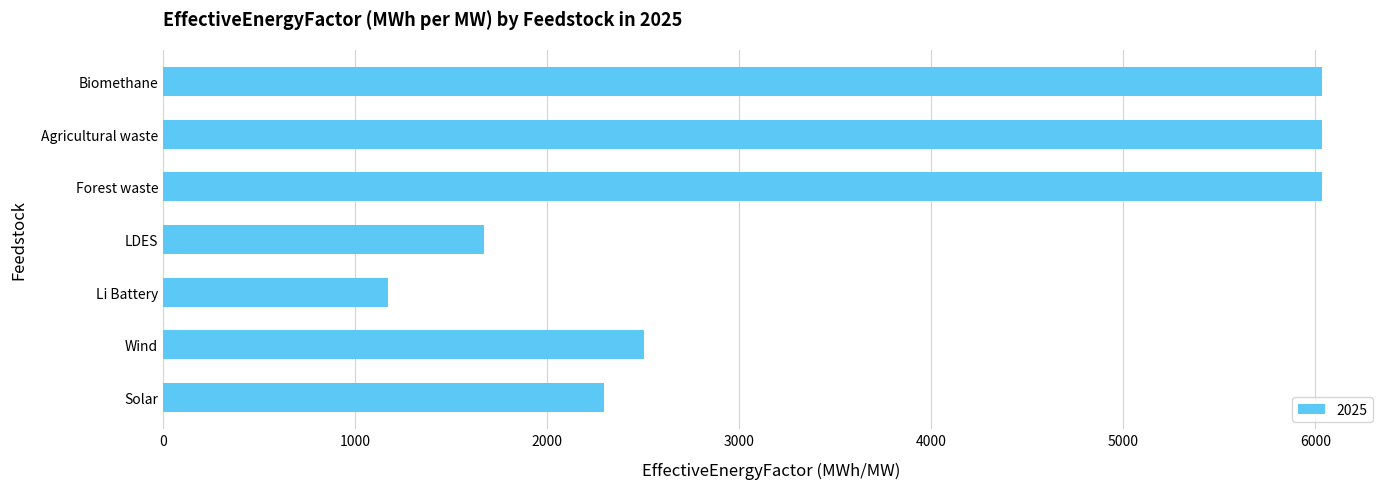

What is the sum of all values?

25744.0